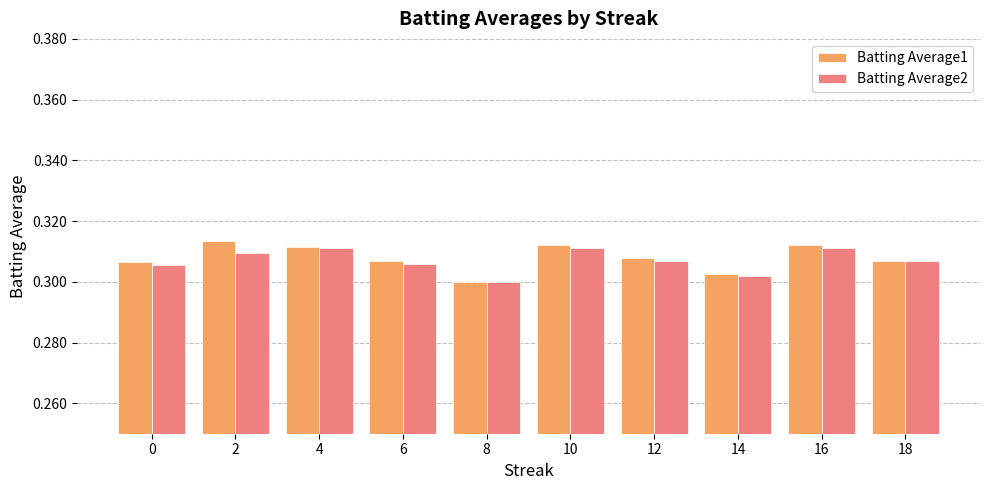

Which series has the largest range (max minus min)?

Batting Average1